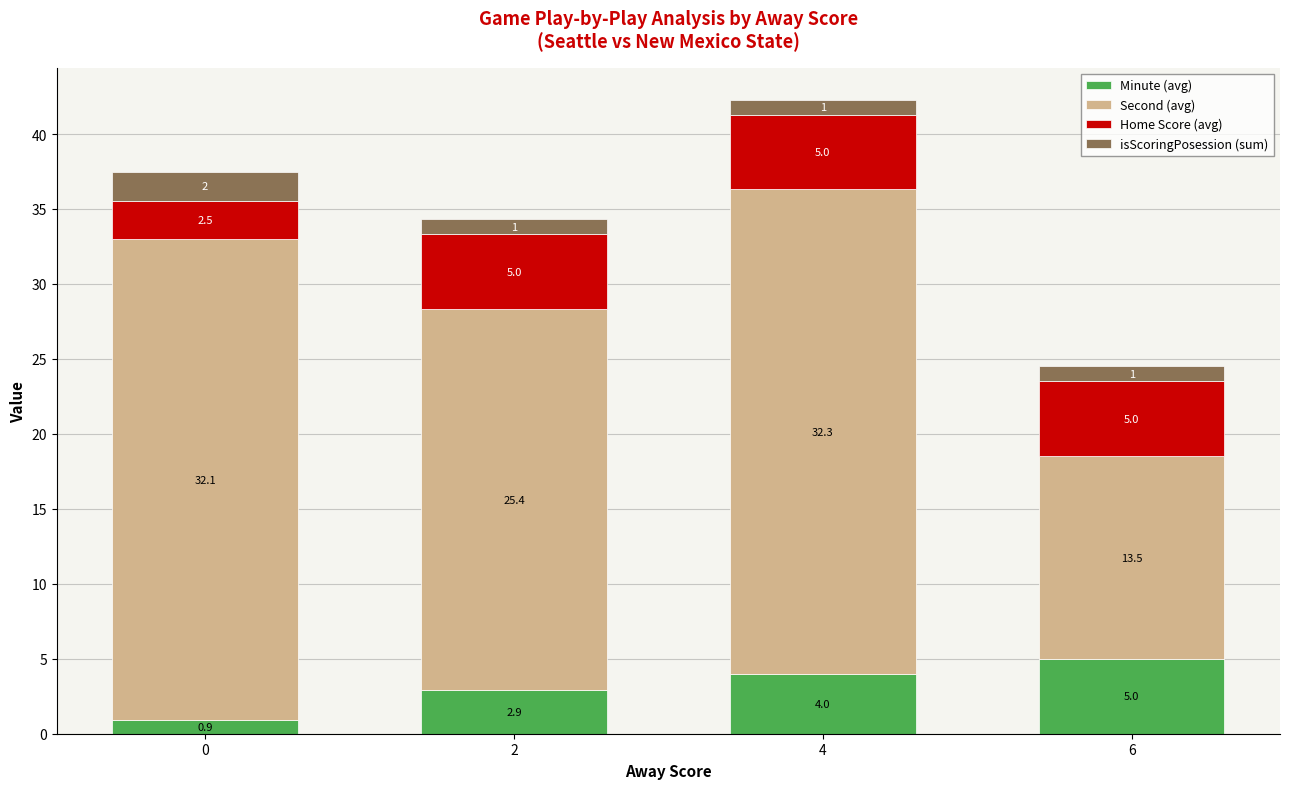

What is the highest value of the Minute (avg) series?

5.0